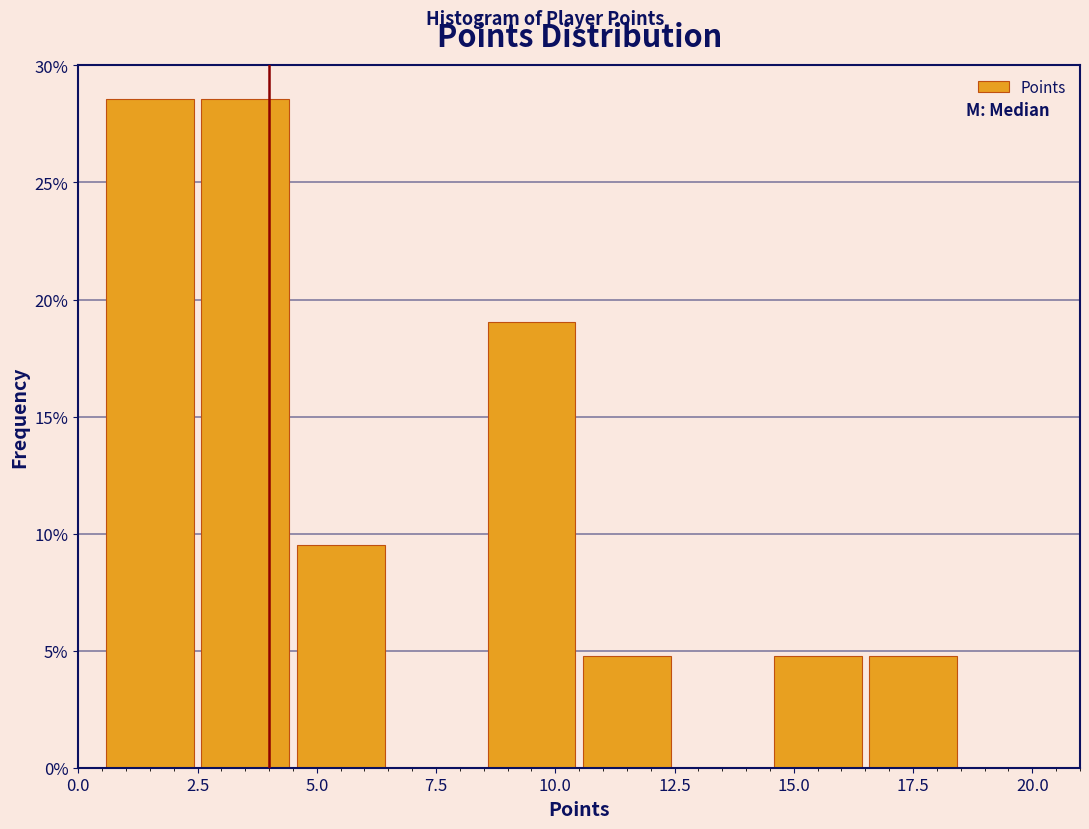

Reading left to right, transcribe this chart: for each bar, give the range it covers on the x-axis and its height. The values are not printed on the chart, so give them approximately, as read against the axis.

0.5 to 2.5: 28.5
2.5 to 4.5: 28.5
4.5 to 6.5: 9.5
6.5 to 8.5: 0
8.5 to 10.5: 19.0
10.5 to 12.5: 5.0
12.5 to 14.5: 0
14.5 to 16.5: 5.0
16.5 to 18.5: 5.0